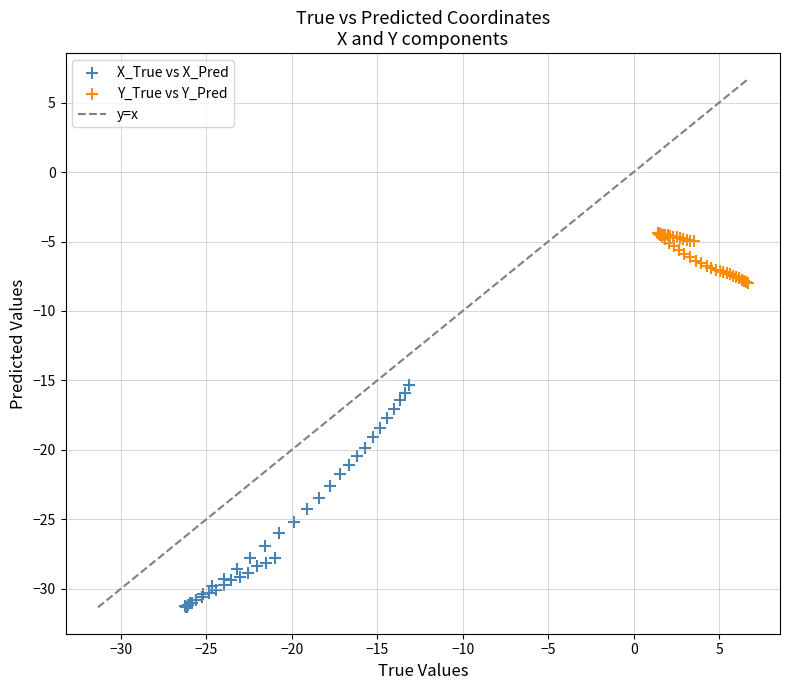

Which series has the largest Y range (max minus min)?

X_True vs X_Pred